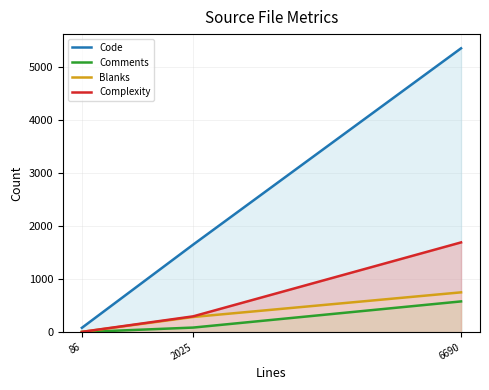

How many lines are shown in the chart?

4